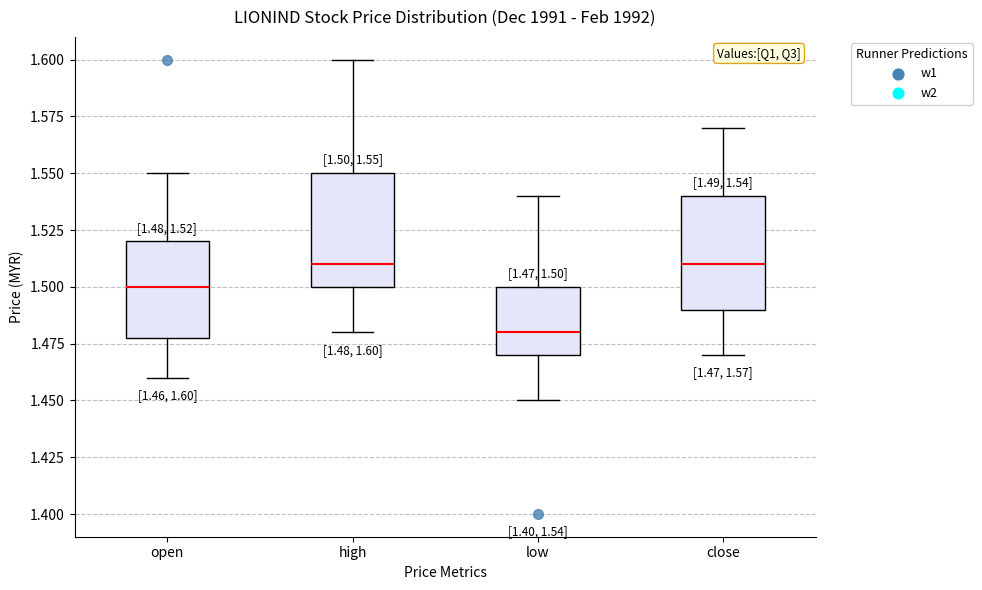

Which box has the lowest median line?

low